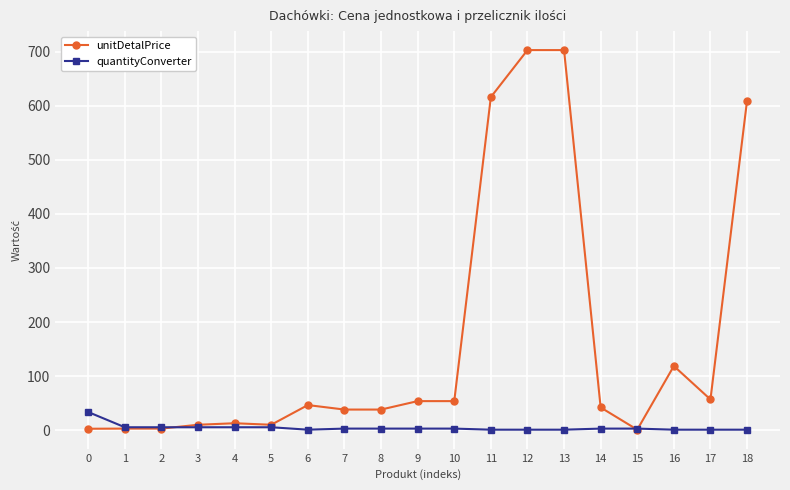

Does the chart display data point markers on the line(s)?

Yes